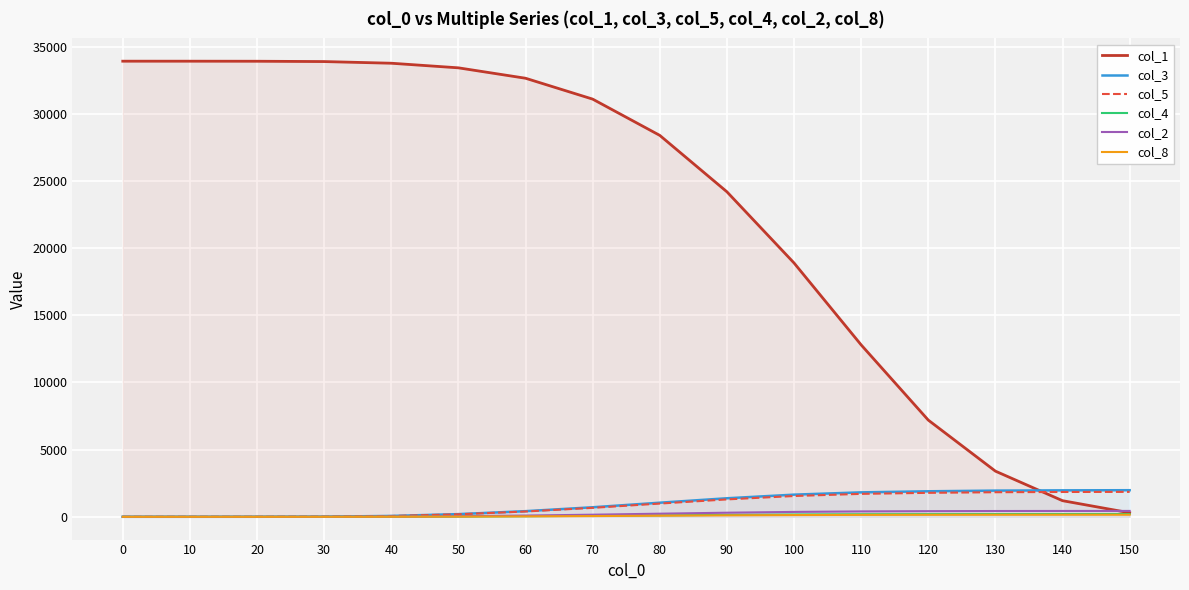

What is the spread (max minus min) of values at 110?

12657.6